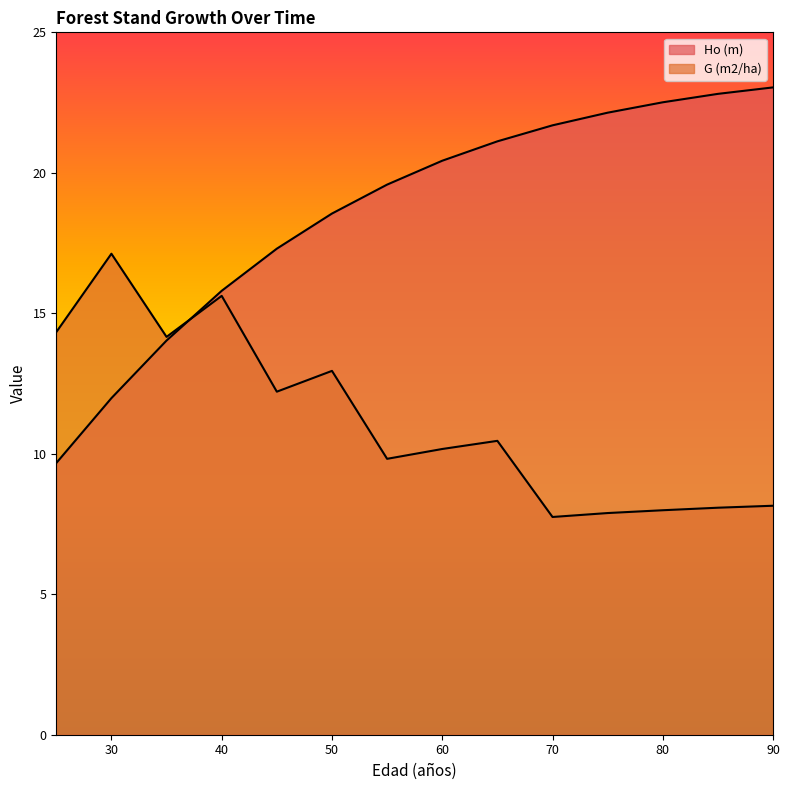

How many values in the G (m2/ha) series are below 10?

6